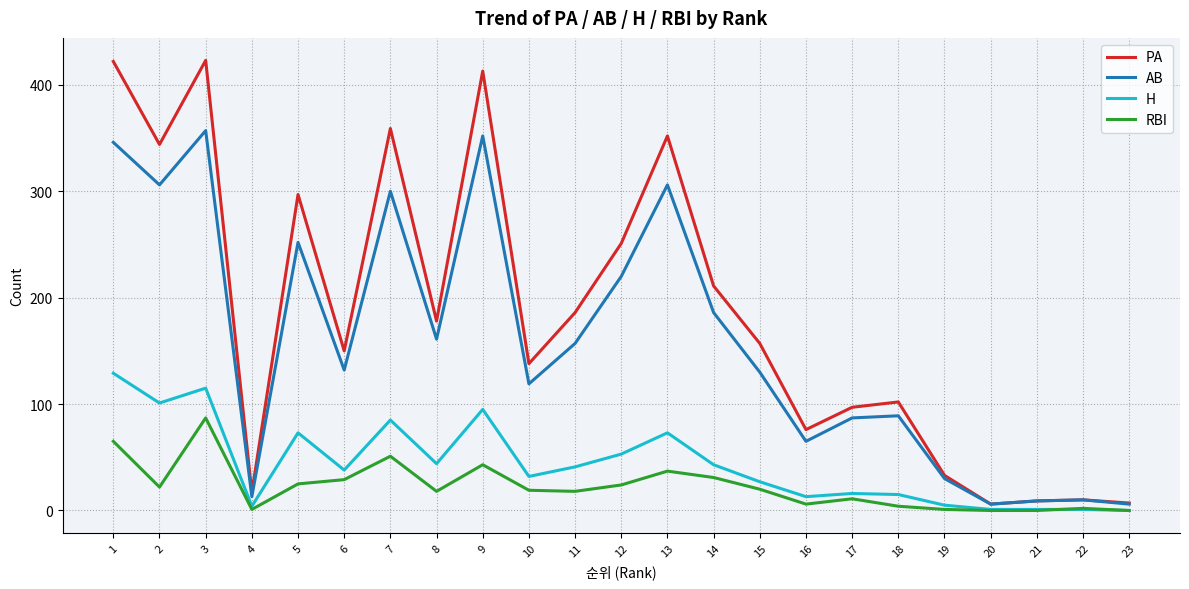

Is the value of PA at 19 greater than the value of AB at 18?

No